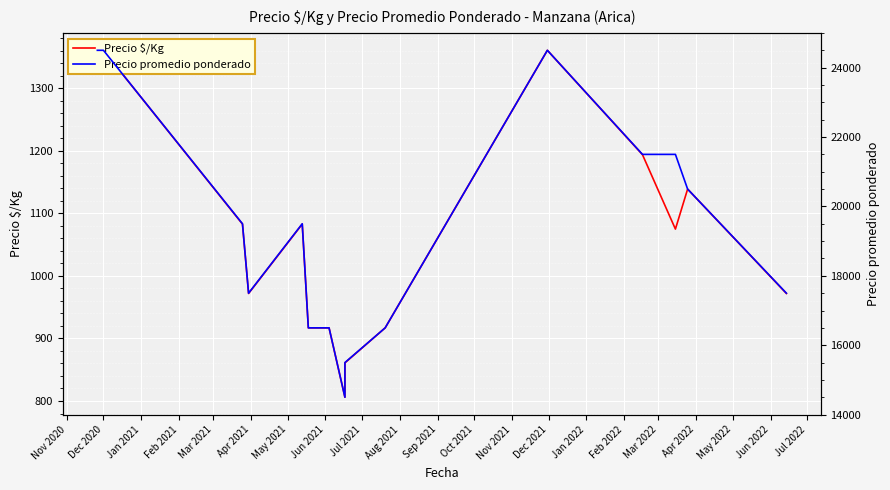

What is the average value of the Precio promedio ponderado series?

18825